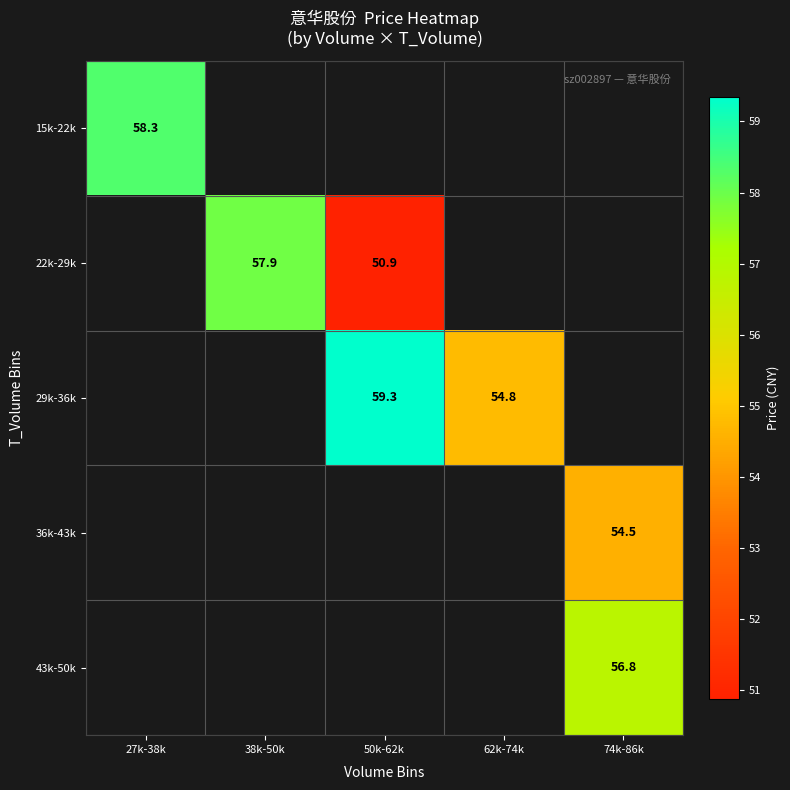

Count the number of data series in this chart.

5